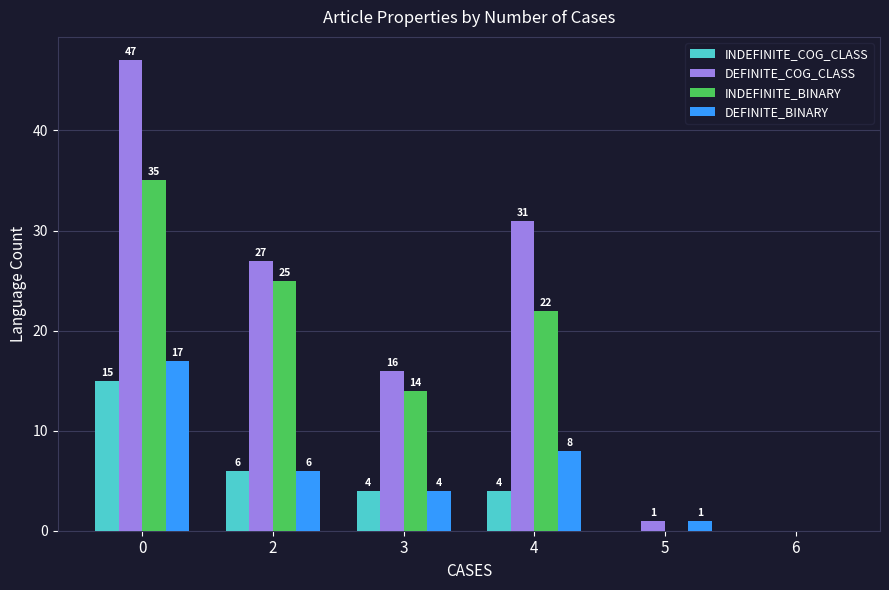

What is the sum of the INDEFINITE_COG_CLASS values at 4 and 6?

4